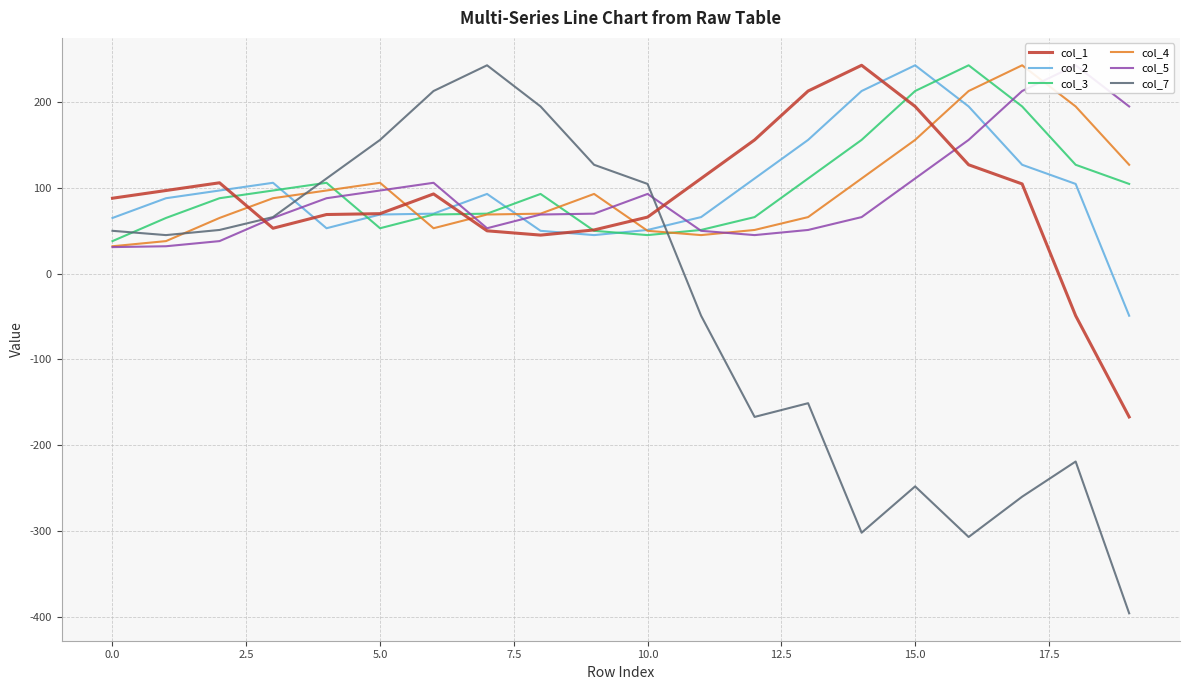

Which series has the widest spread of values?

col_7